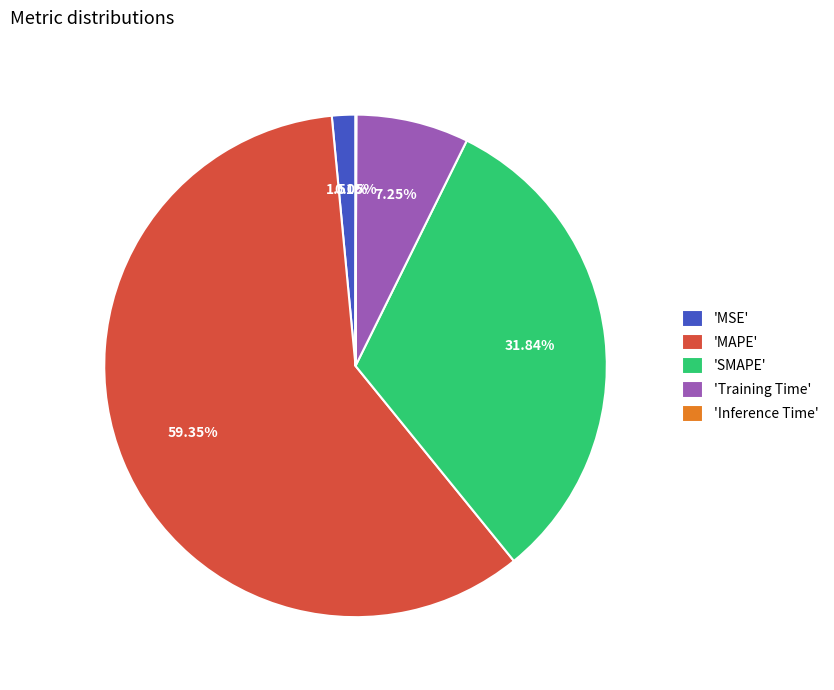

What is the largest slice in the pie chart?

'MAPE'